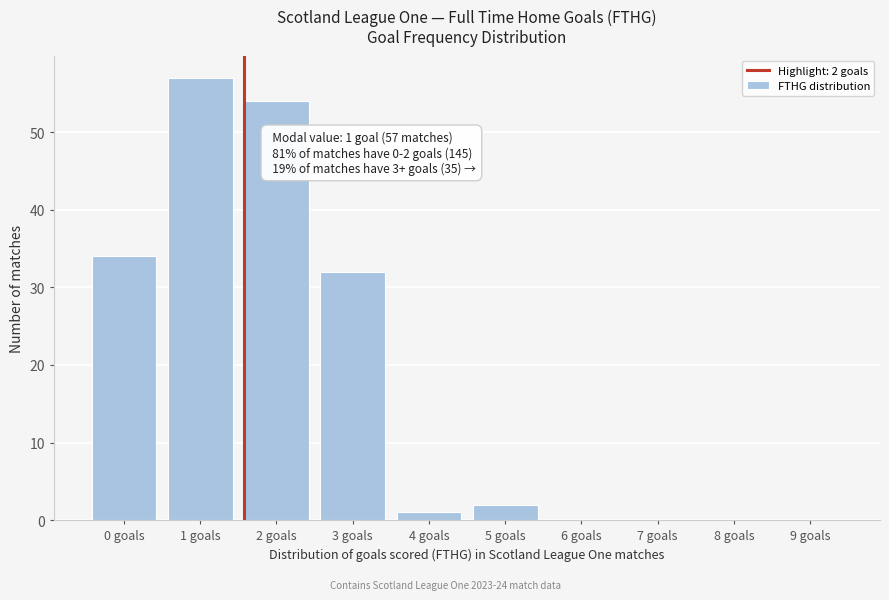

Reading left to right, list all the values displayed in this chart.

0 goals=34	1 goals=57	2 goals=54	3 goals=32	4 goals=1	5 goals=2	6 goals=0	7 goals=0	8 goals=0	9 goals=0